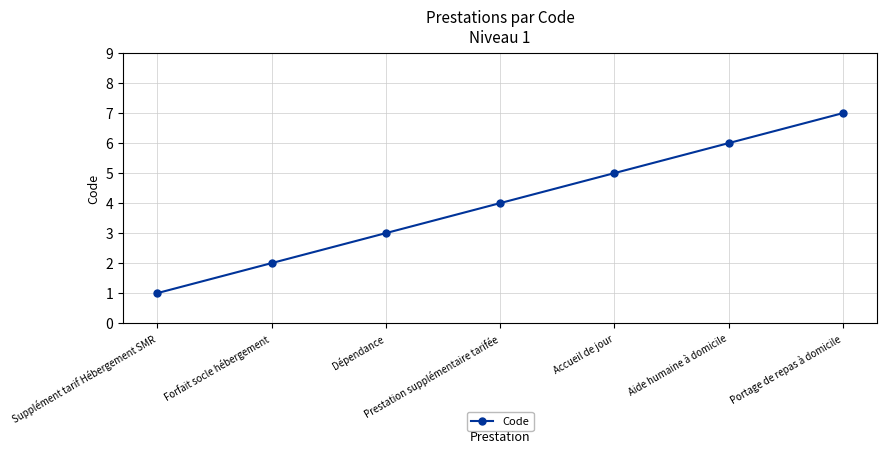

True or false: the data has more than 1 interior local peaks.

False